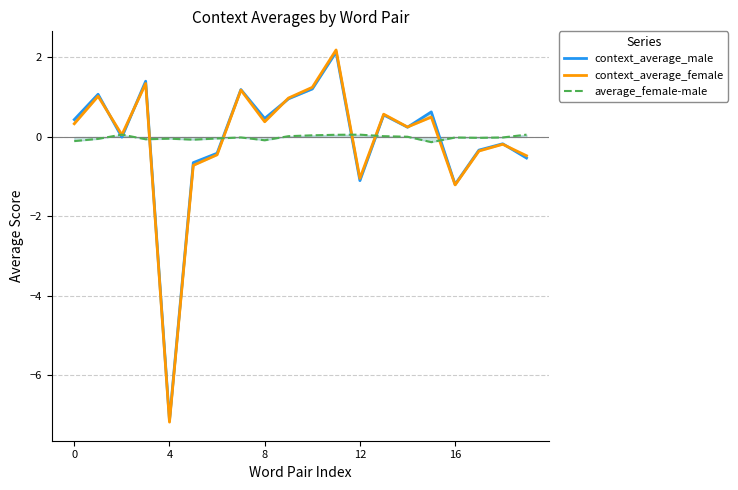

Reading left to right, list all the values displayed in this chart.

context_average_male: 0.4	1.1	-0.0	1.4	-7.1	-0.6	-0.4	1.2	0.5	1.0	1.2	2.1	-1.1	0.6	0.2	0.6	-1.2	-0.3	-0.2	-0.5
context_average_female: 0.3	1.0	0.1	1.3	-7.2	-0.7	-0.4	1.2	0.4	1.0	1.2	2.2	-1.0	0.6	0.3	0.5	-1.2	-0.4	-0.2	-0.5
average_female-male: -0.1	-0.0	0.1	-0.1	-0.0	-0.1	-0.0	-0.0	-0.1	0.0	0.0	0.1	0.1	0.0	0.0	-0.1	-0.0	-0.0	-0.0	0.1